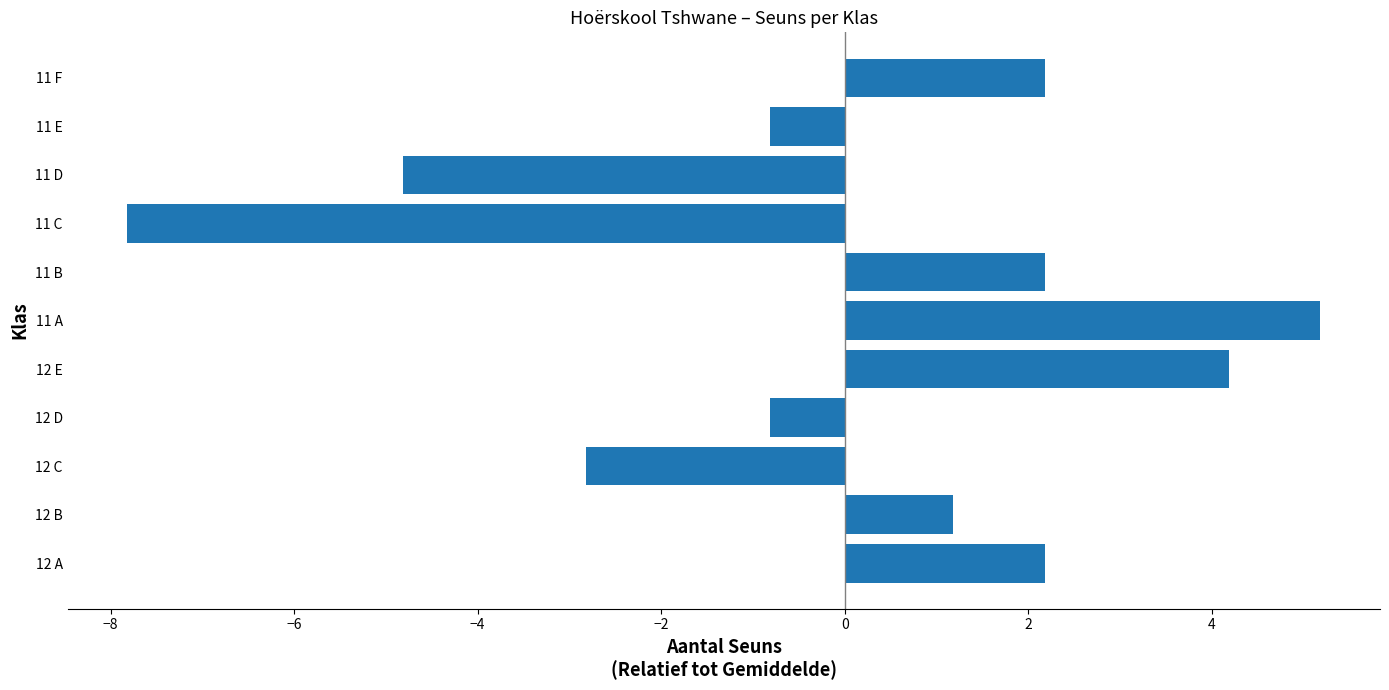

Reading top to bottom, extract all data points from this chart.

11 F=2.2	11 E=-0.8	11 D=-4.8	11 C=-7.8	11 B=2.2	11 A=5.2	12 E=4.2	12 D=-0.8	12 C=-2.8	12 B=1.2	12 A=2.2